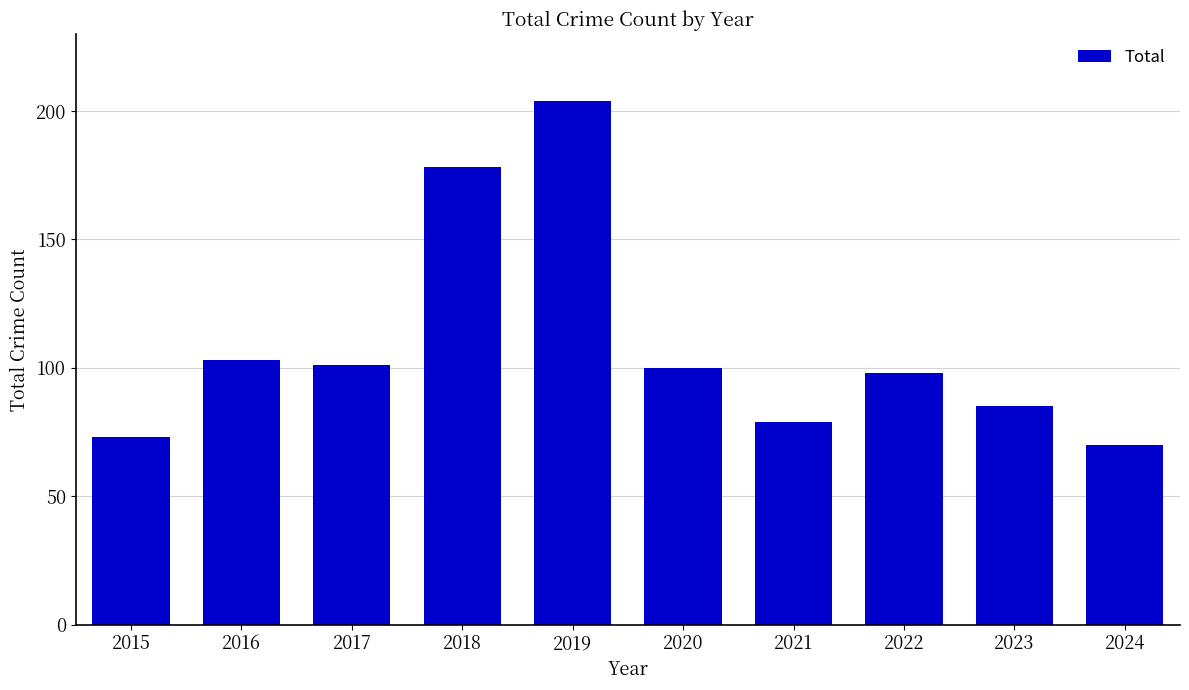

What is the difference between the values at 2016 and 2022?

5